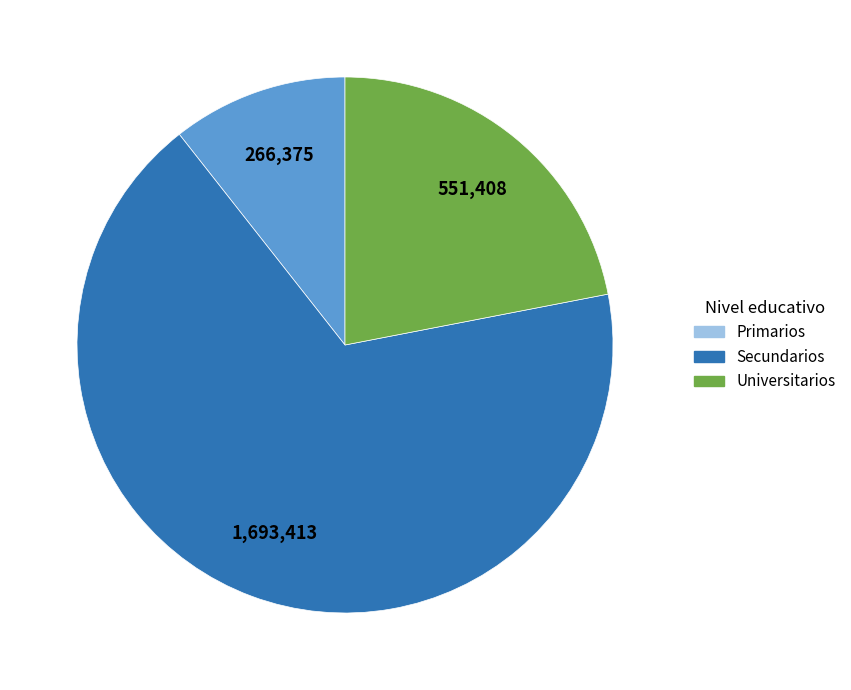

Does any single category account for the majority?

Yes